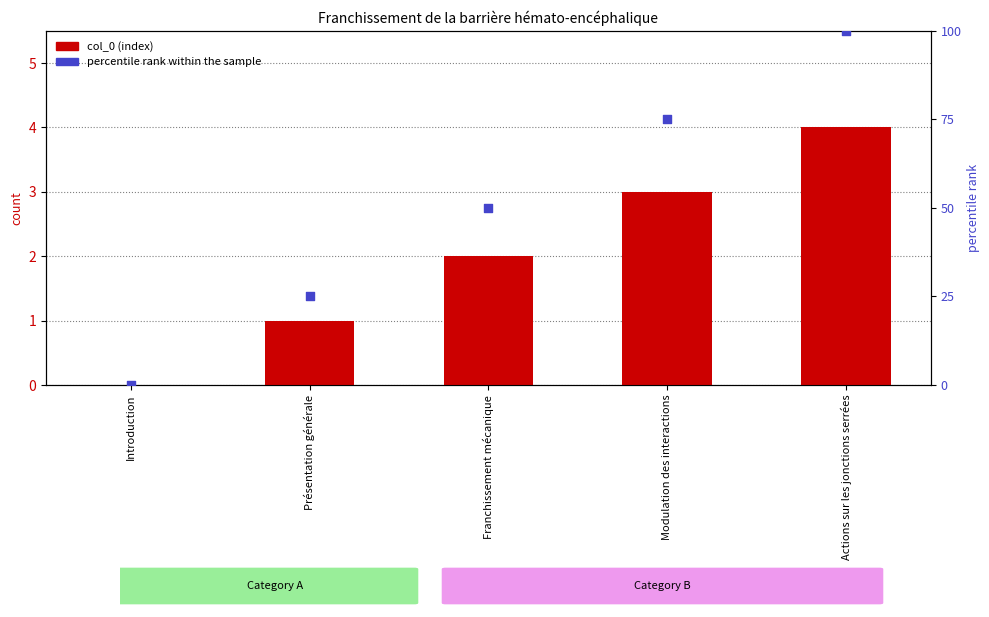

At how many categories does at least one series exceed 56?

2